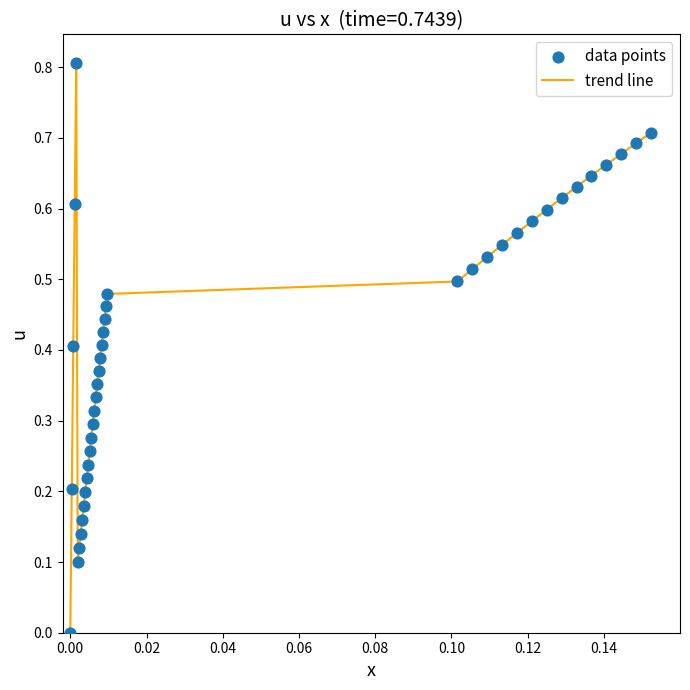

What is the difference between the maximum and minimum values?

0.8